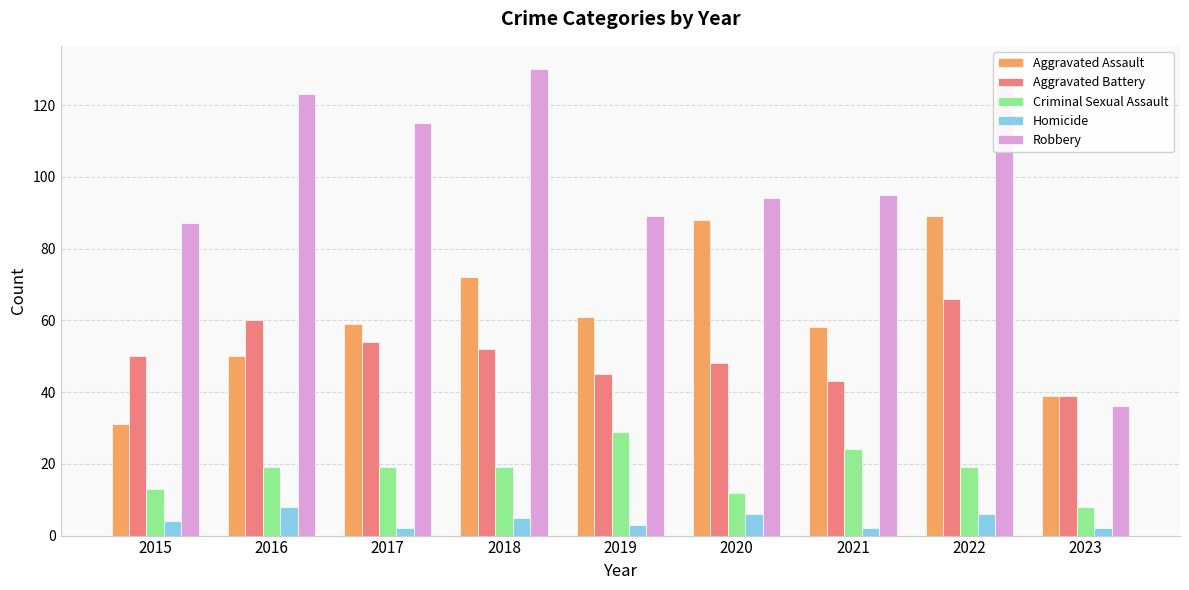

How many data points in Robbery are less than 95?

4